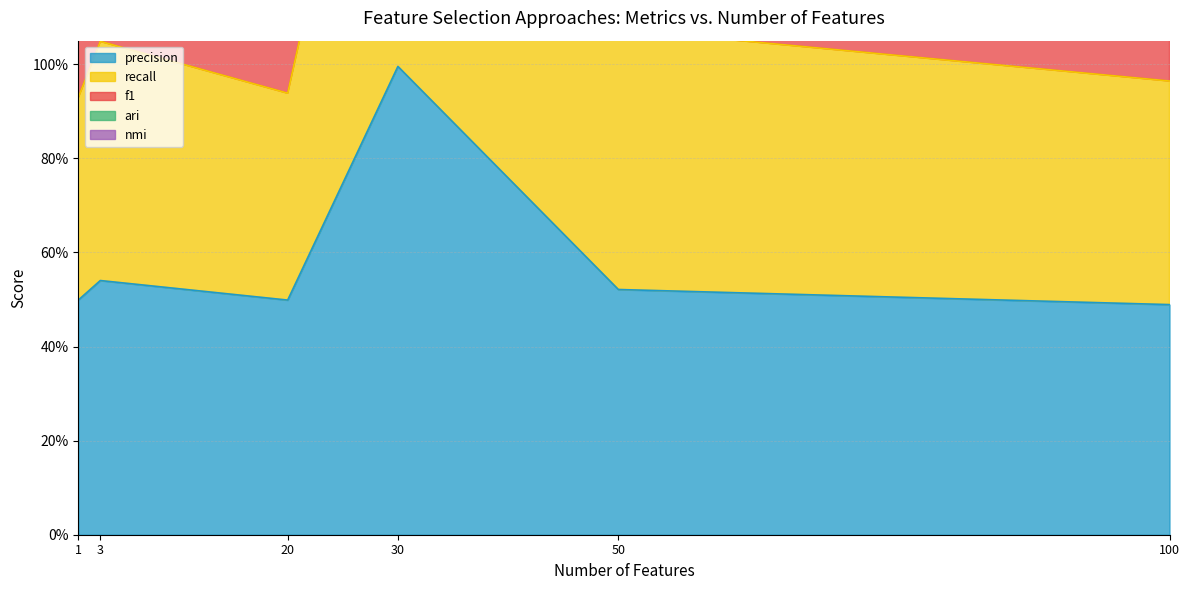

Is it true that precision equals 0.3 at 20?

False